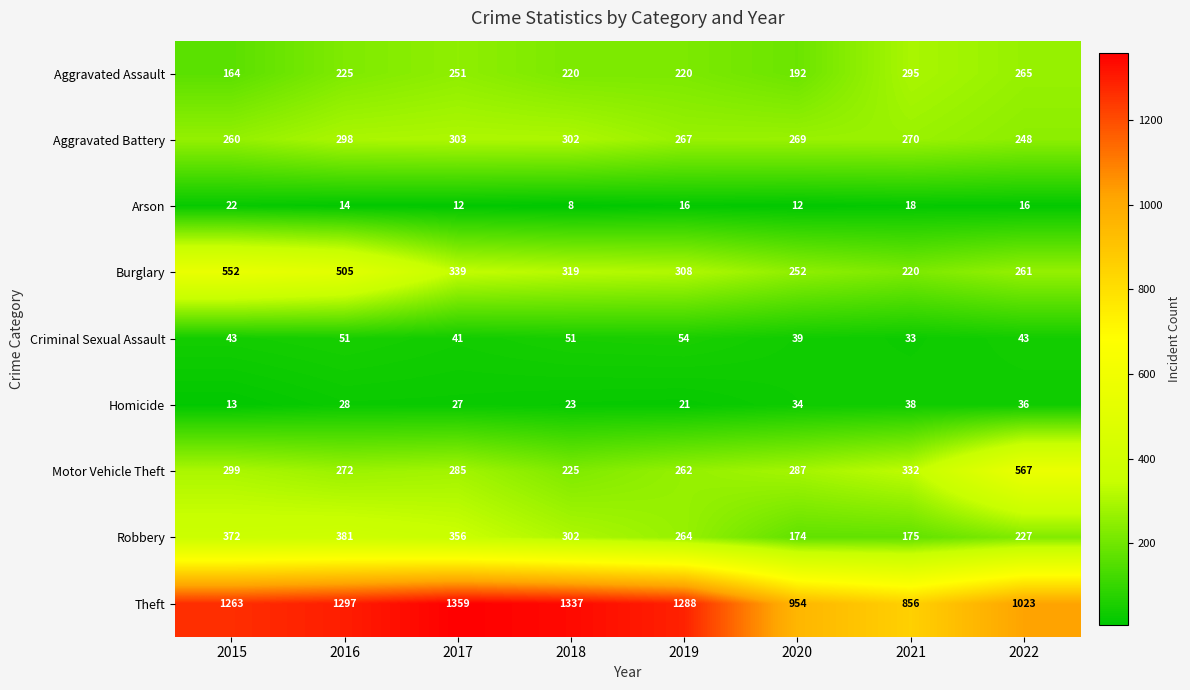

The Robbery series shows 381 at 2016. True or false?

True